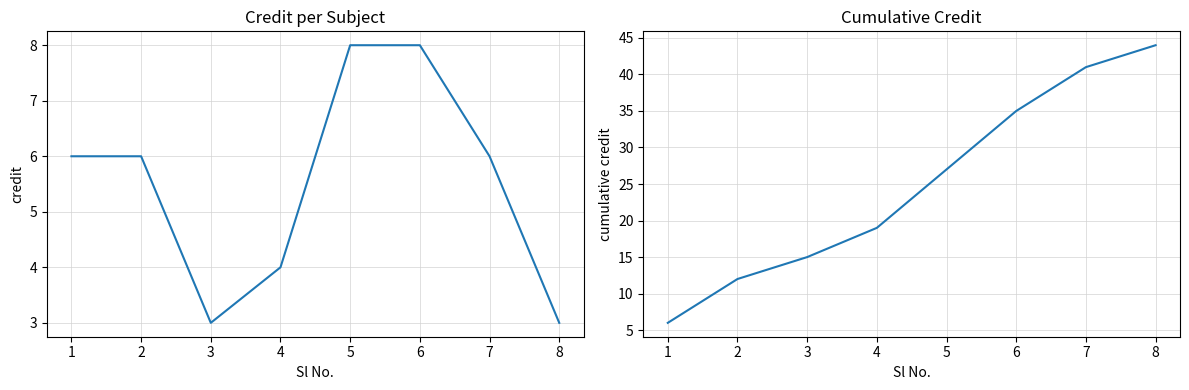

Rank the series by their average value, from lowest to highest.

Credit, Cumulative Credit